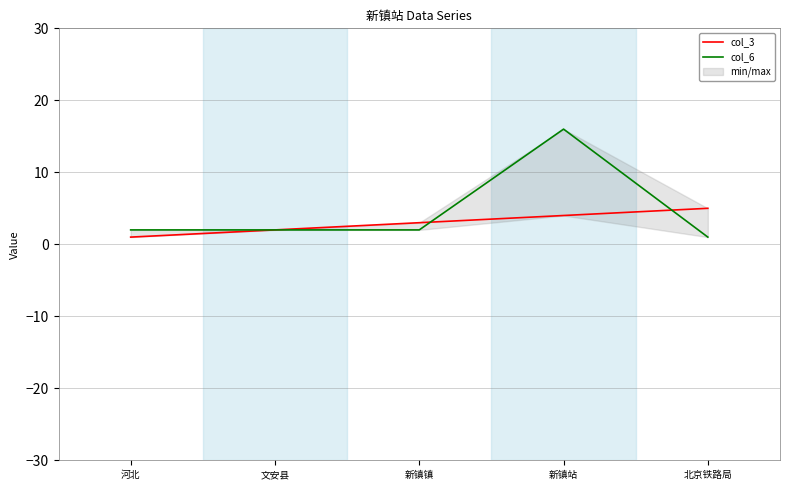

The value of col_3 at 河北 is 0. True or false?

False